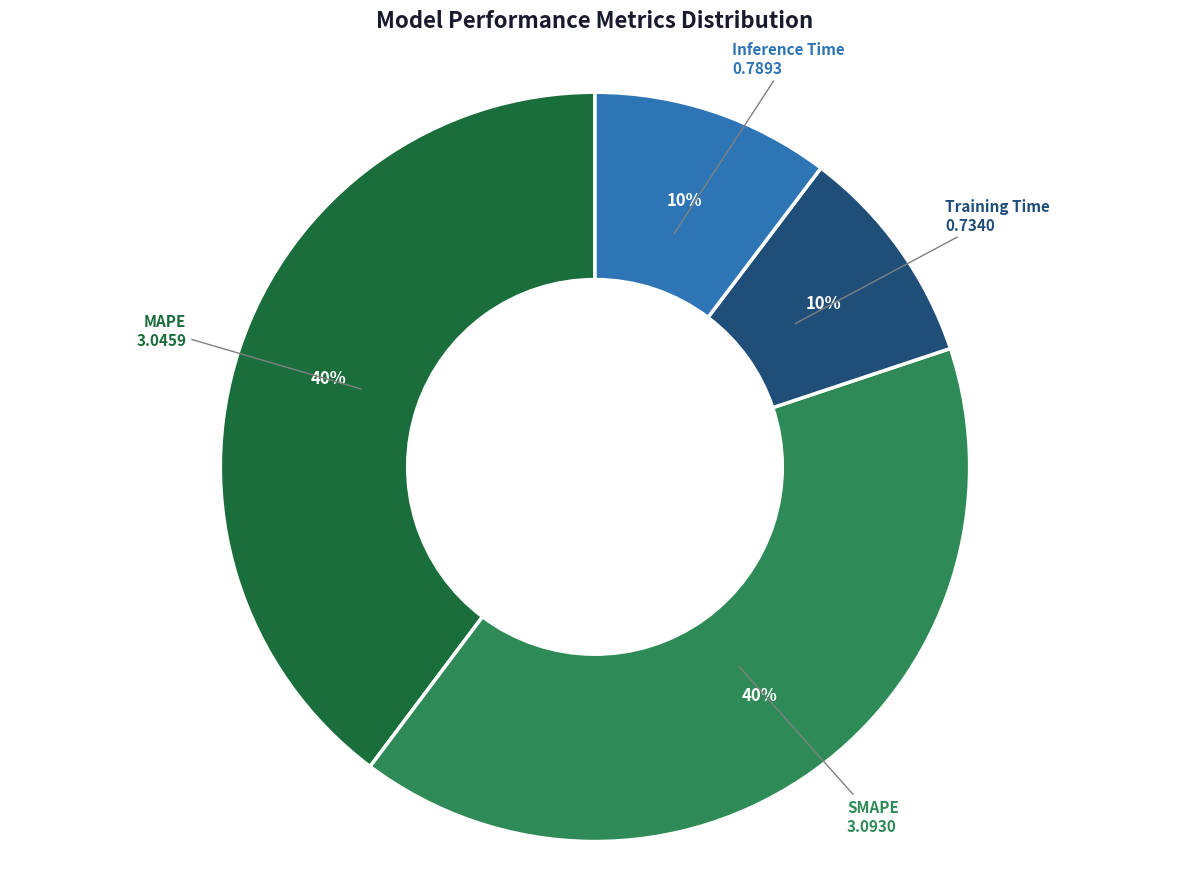

Does any single category account for the majority?

No